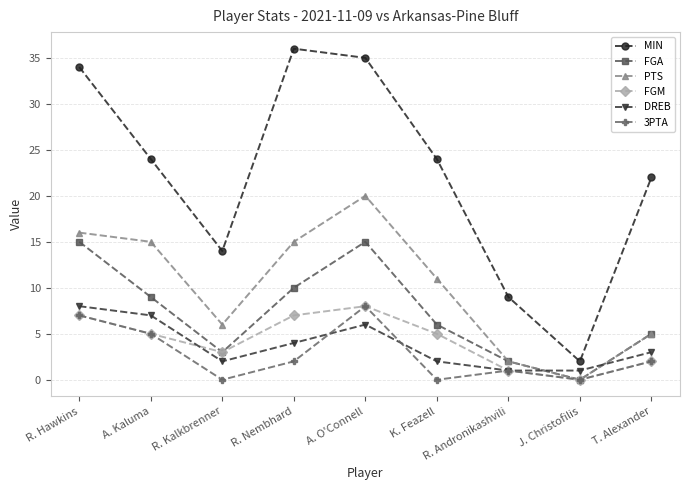

What is the spread (max minus min) of values at K. Feazell?

24